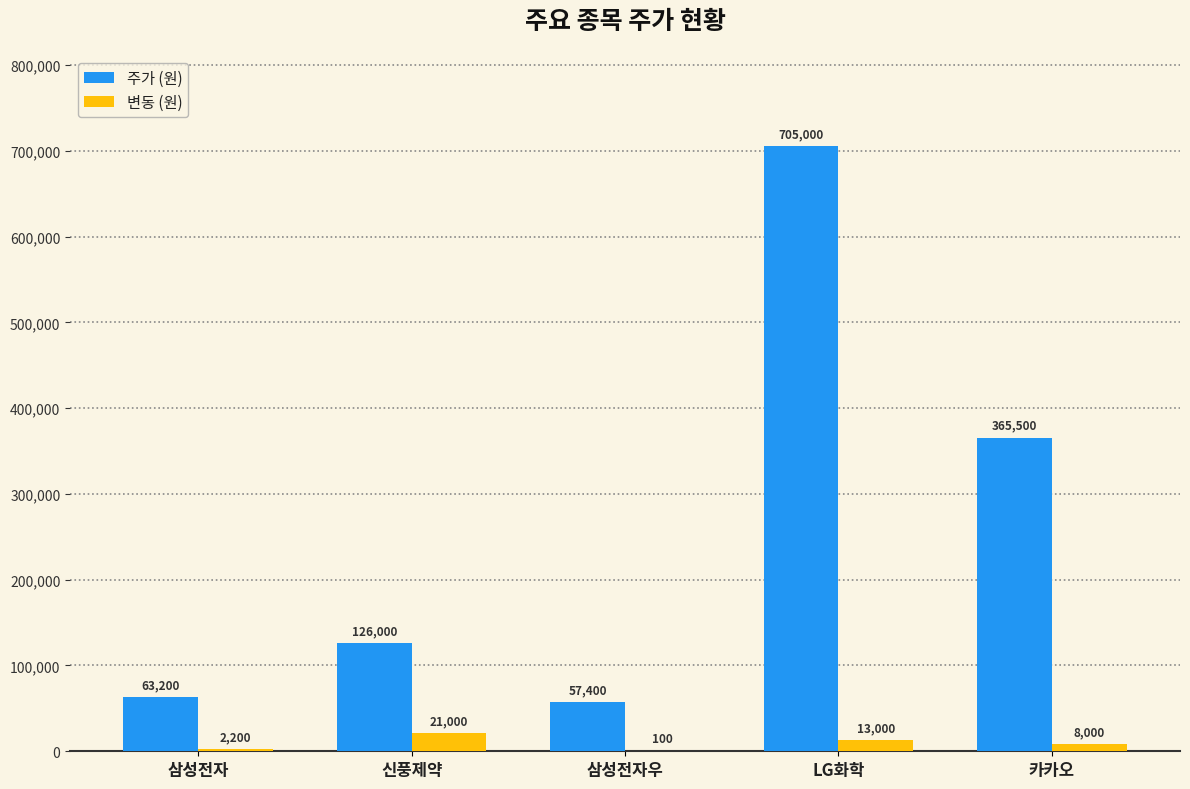

What value does the 변동 (원) series have at 삼성전자, to the nearest 10?

2200